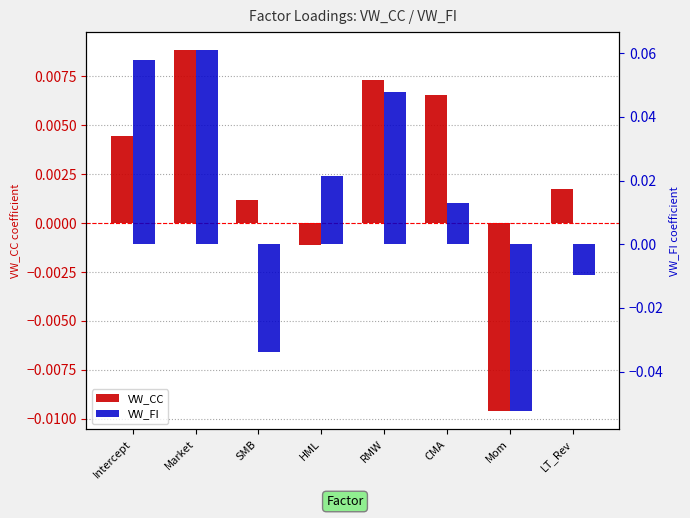

Rank the series at HML from highest to lowest value.

VW_FI, VW_CC